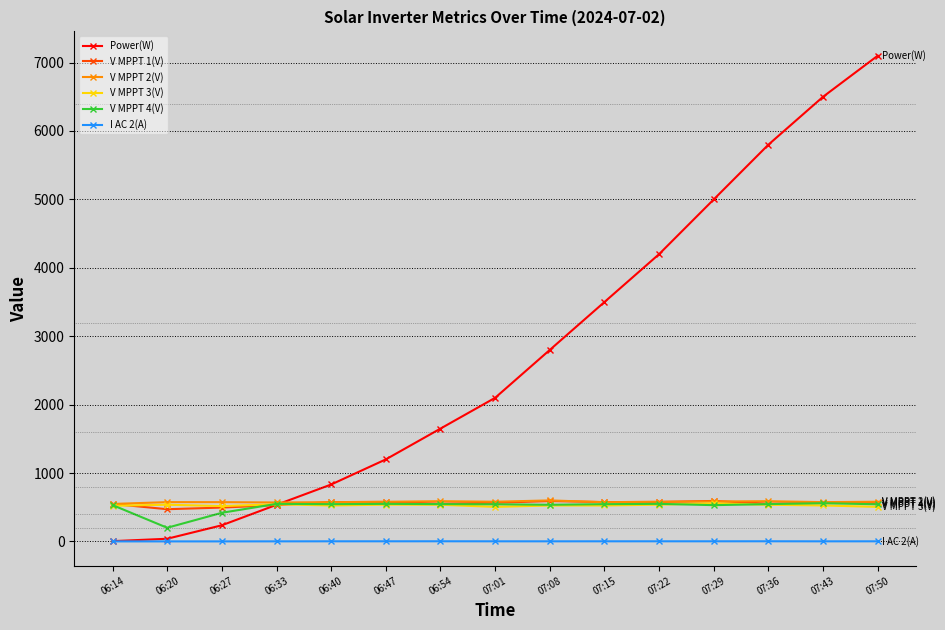

What is the minimum value for V MPPT 3(V)?

505.7